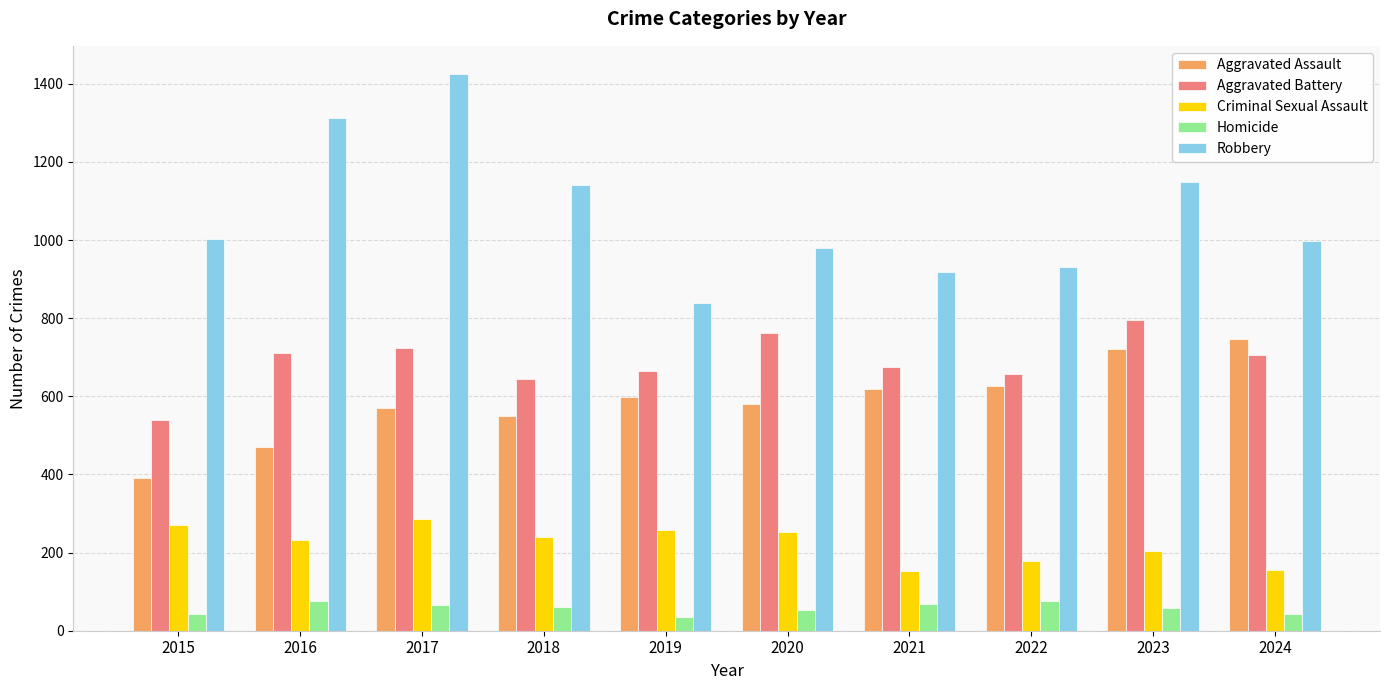

Count the number of categories in the chart.

10